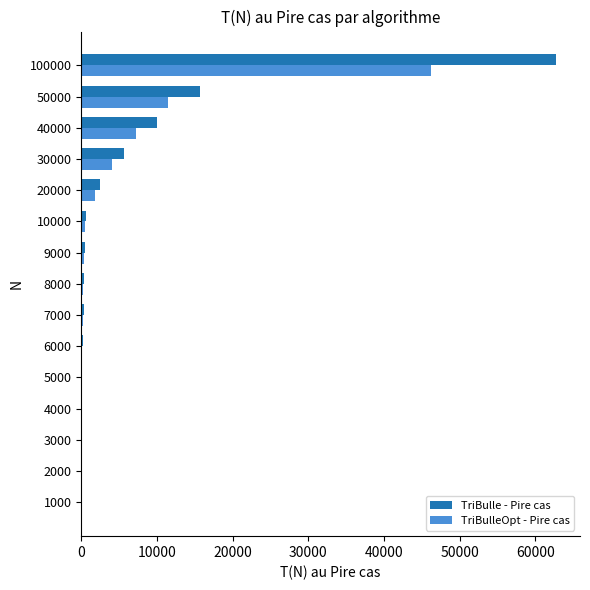

Is the value of TriBulle - Pire cas at 100000 greater than the value of TriBulleOpt - Pire cas at 6000?

Yes